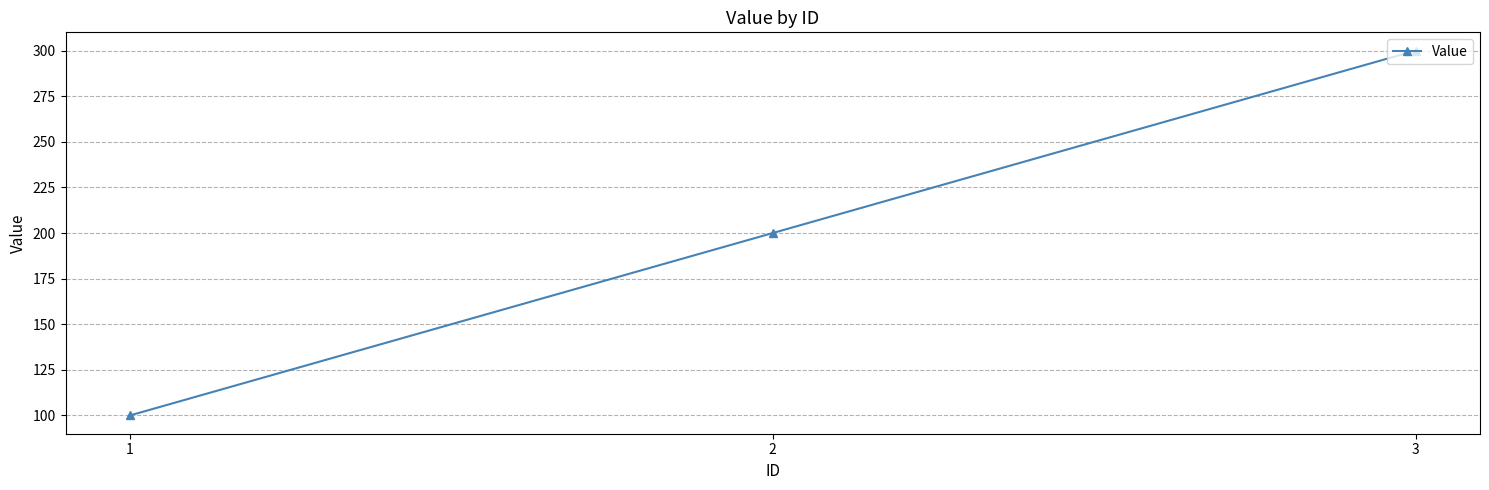

How many categories are shown in the chart?

3